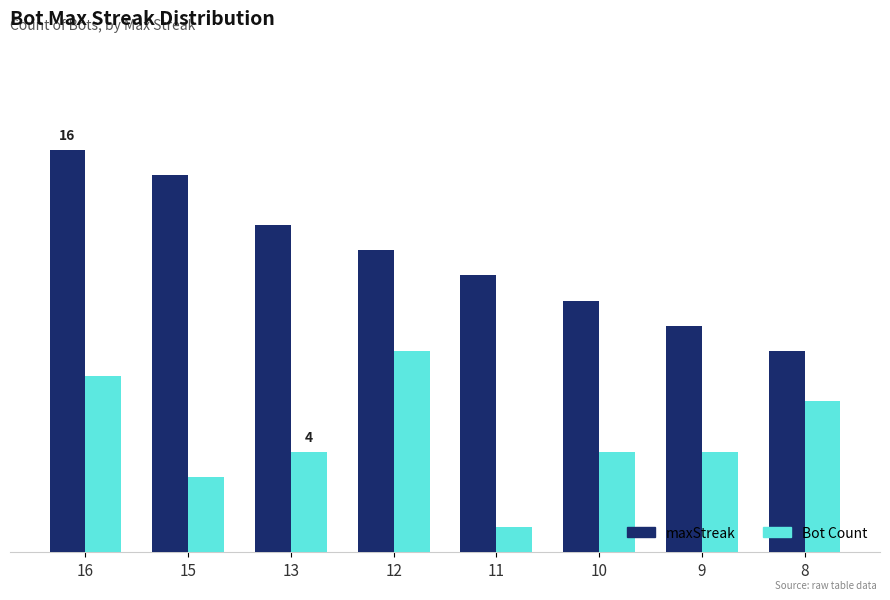

What is the difference between the second highest and second lowest values in the maxStreak series?

6